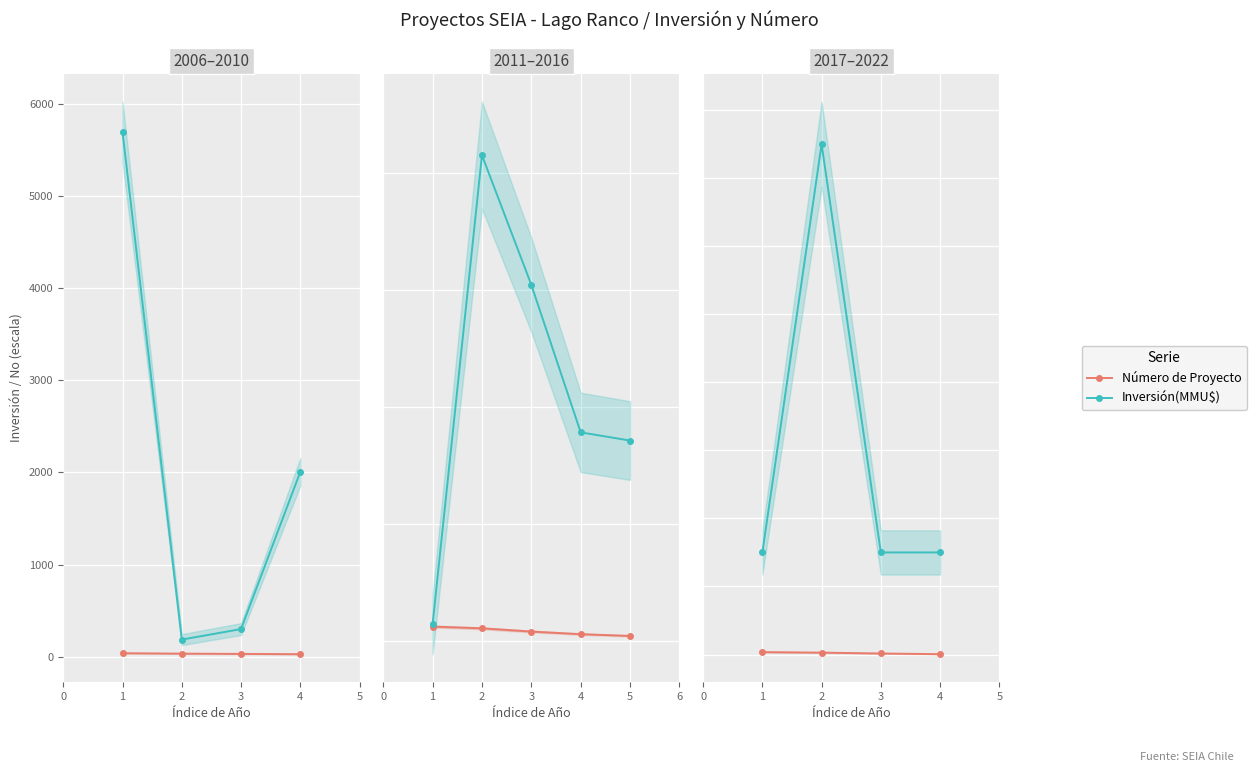

Which series has the largest total across all categories?

Inversión(MMU$)